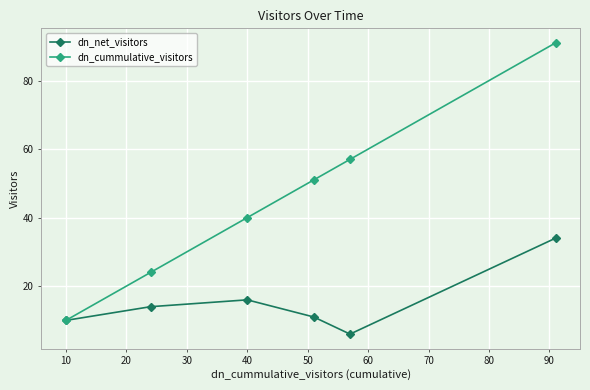

Reading right to left, list all the values displayed in this chart.

dn_net_visitors: 34	6	11	16	14	10
dn_cummulative_visitors: 91	57	51	40	24	10